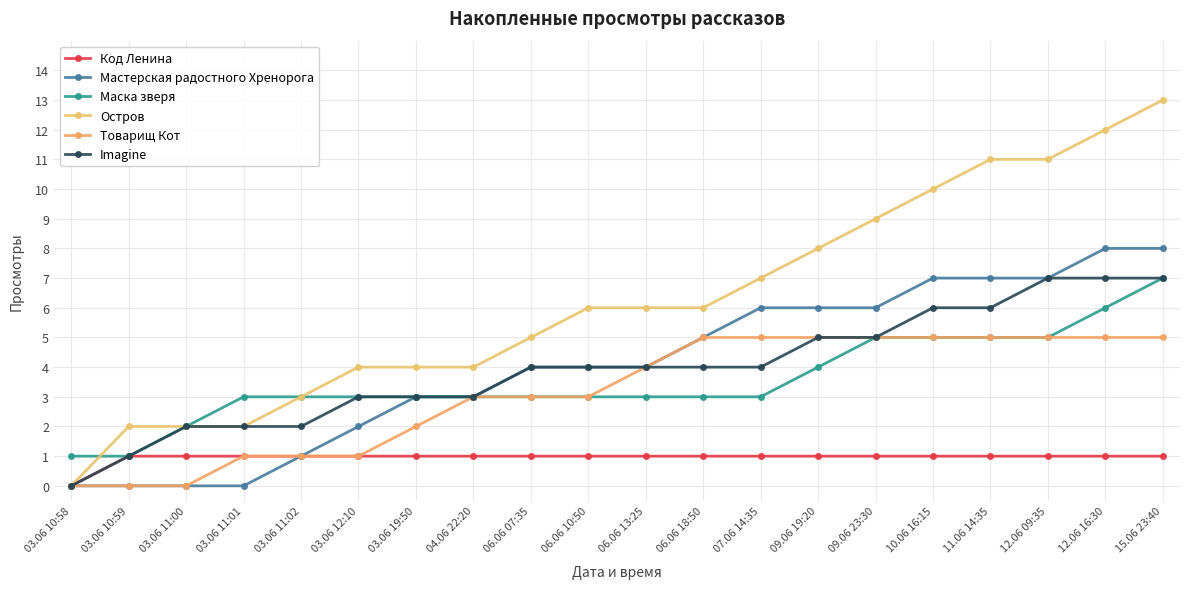

At which label is Код Ленина closest to 0?

03.06 10:58